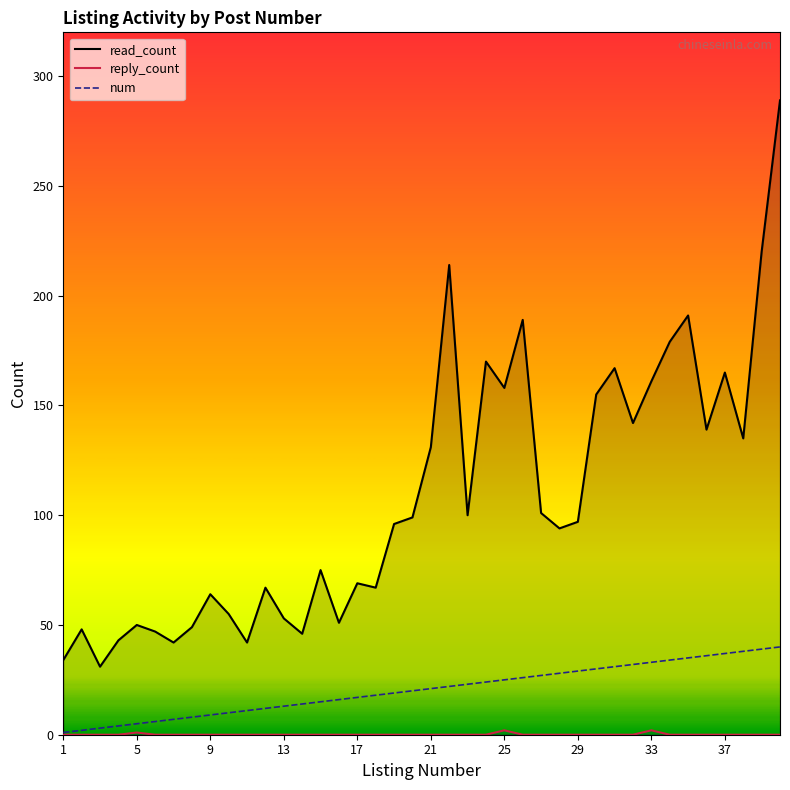

What is the sum of all read_count values?

4325